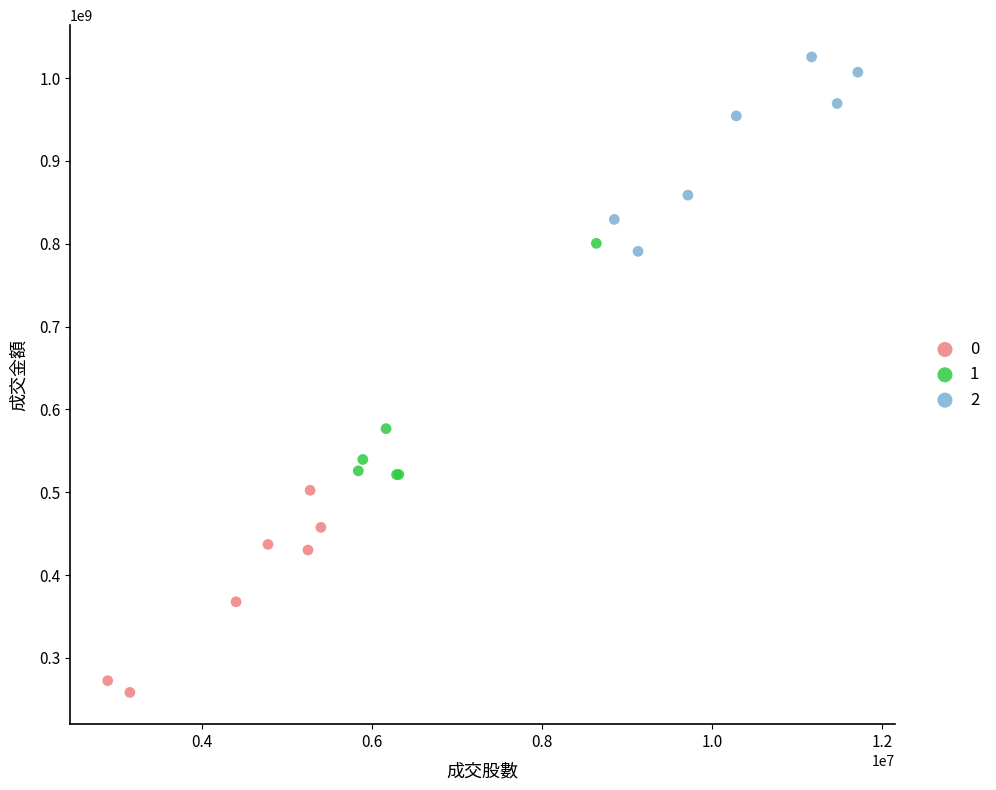

Which series reaches the maximum Y coordinate?

2